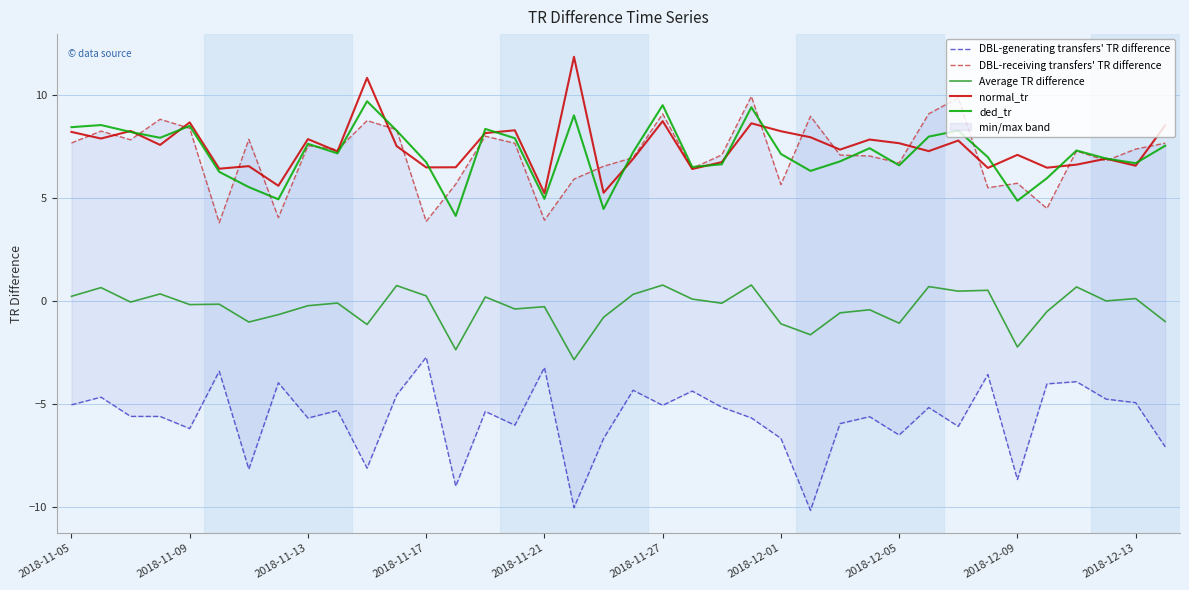

Which series has the largest total across all categories?

normal_tr